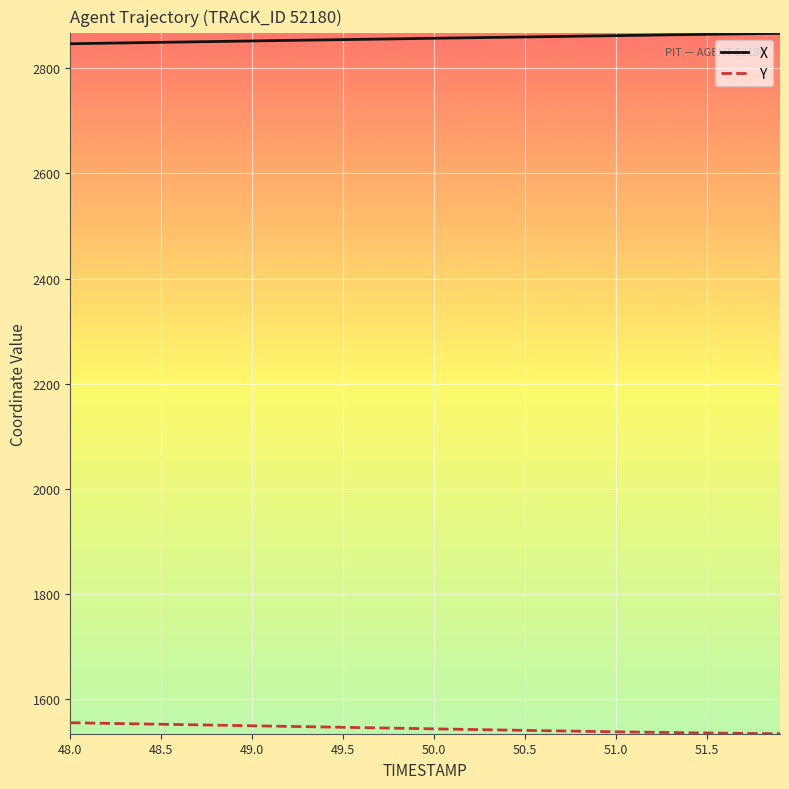

Rank the series by their maximum value, from highest to lowest.

X, Y